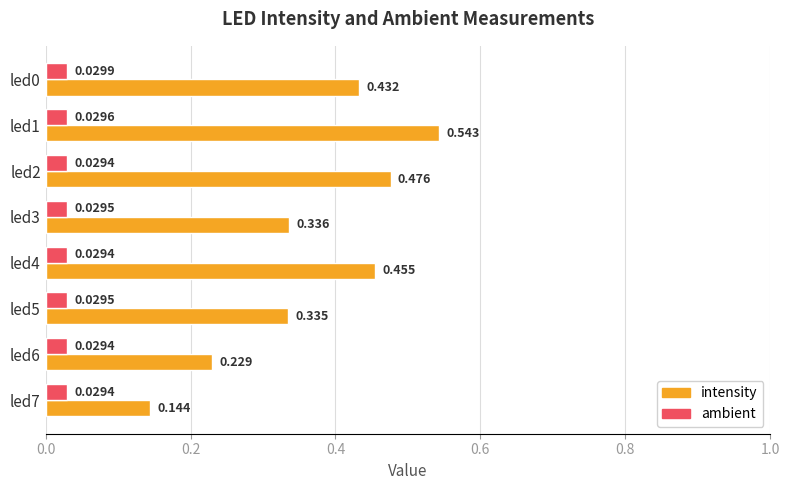

Is the value of ambient at led5 greater than the value of intensity at led2?

No